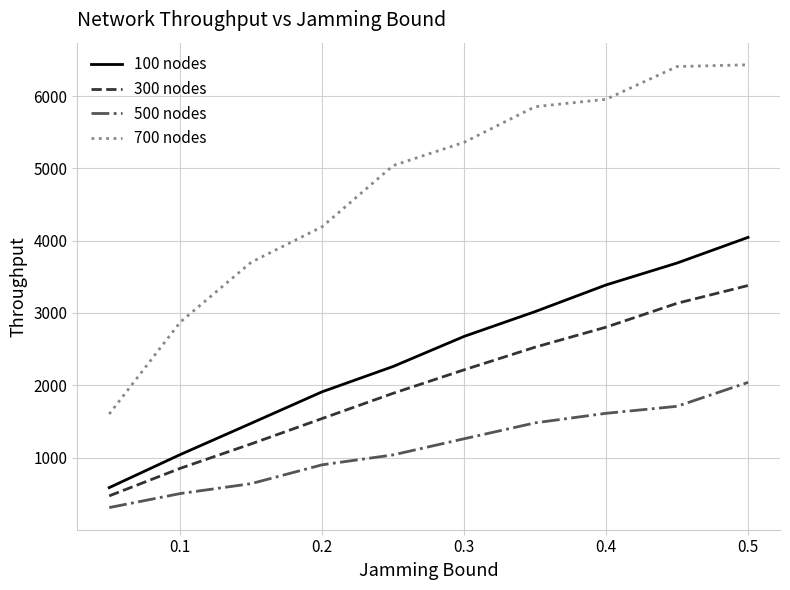

What is the lowest value of the 100 nodes series?

584